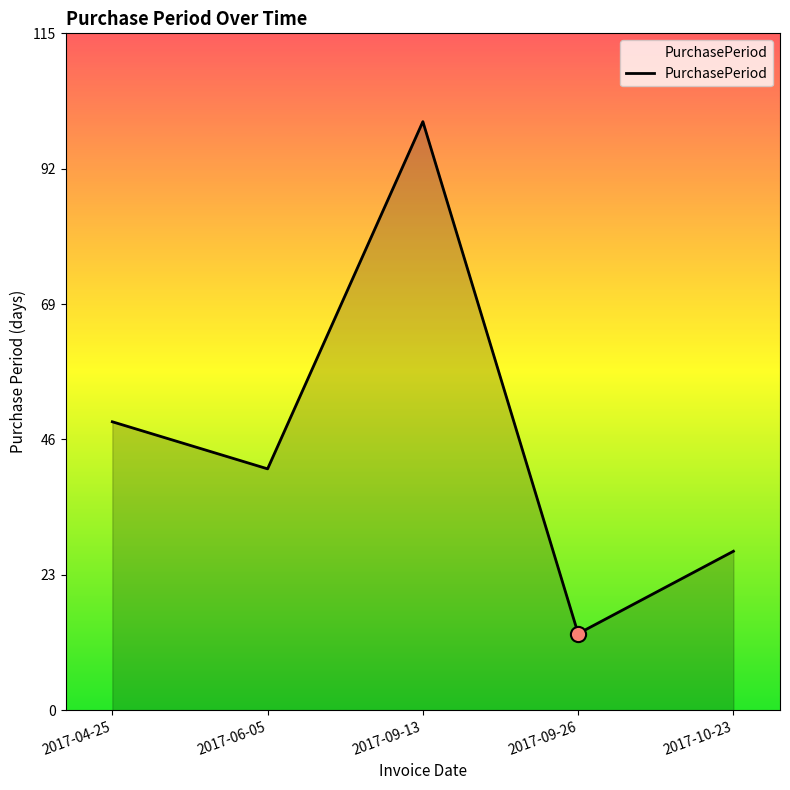

What is the ratio of the value at 2017-09-26 to the value at 2017-09-13?

0.1